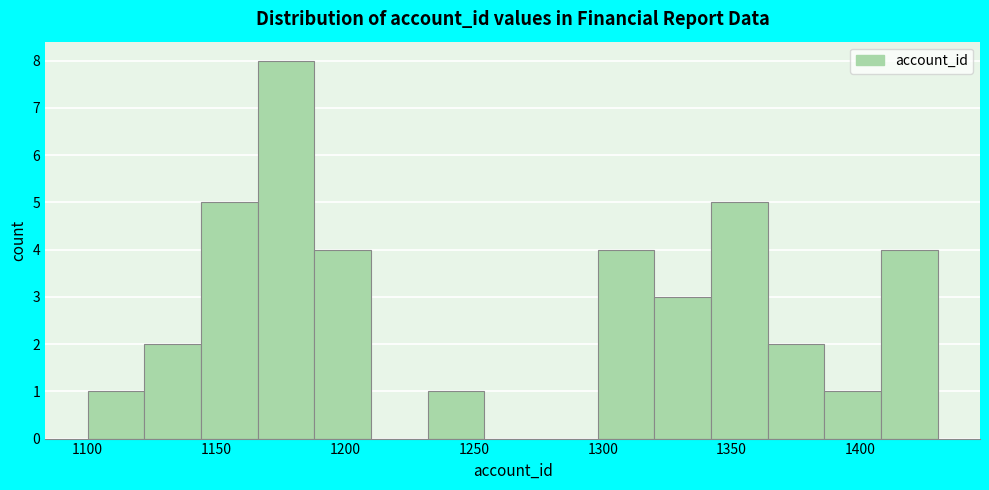

Reading left to right, list every bar in this chart as the range it spans on the x-axis followed by its height. Neither the bar edges nor the heights are printed on the chart, so give them approximately, as read against the axes.

1100 to 1122: 1
1122 to 1144: 2
1144 to 1166: 5
1166 to 1188: 8
1188 to 1210: 4
1210 to 1232: 0
1232 to 1254: 1
1254 to 1276: 0
1276 to 1298: 0
1298 to 1320: 4
1320 to 1342: 3
1342 to 1364: 5
1364 to 1386: 2
1386 to 1408: 1
1408 to 1430: 4